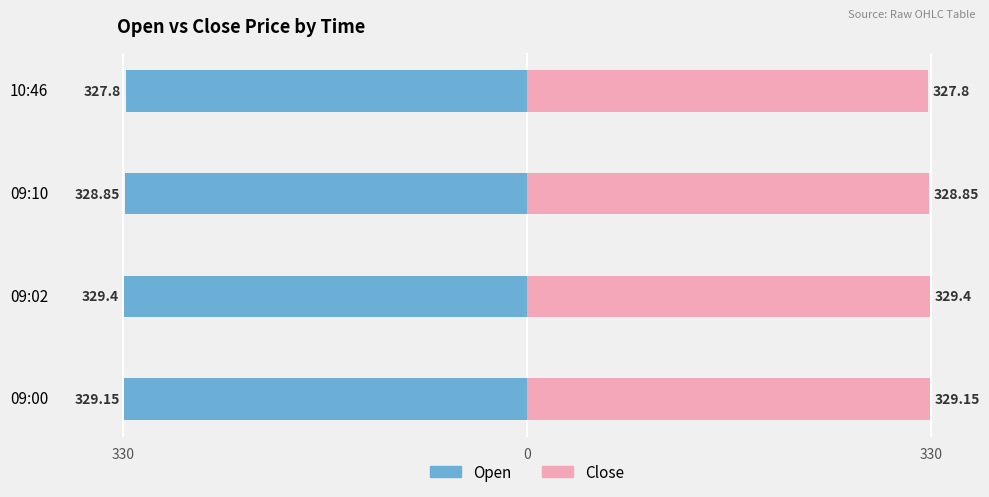

Rank the series at 09:02 from highest to lowest value.

Close, Open